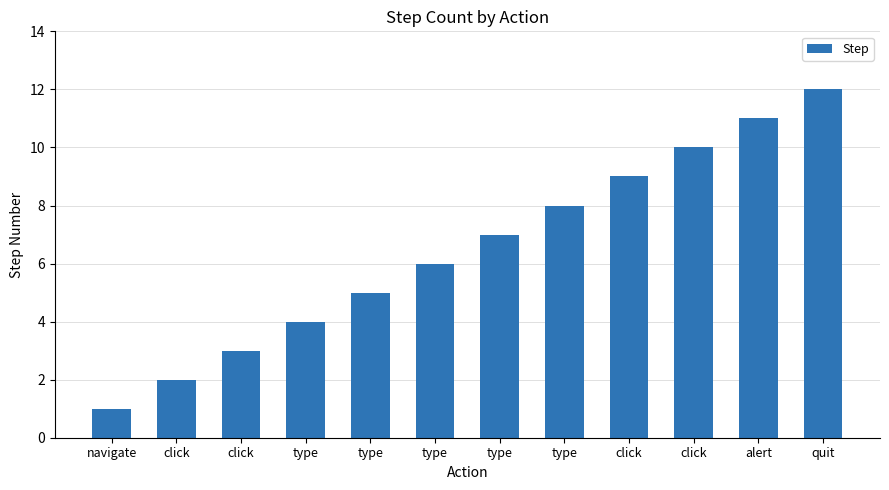

List the labels in order of value, smallest first.

navigate, click, click, type, type, type, type, type, click, click, alert, quit